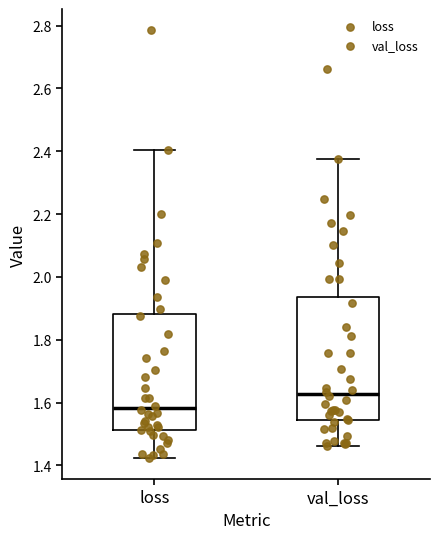

Comparing the boxes themselves (not the whiskers), which one is the tallest?

val_loss